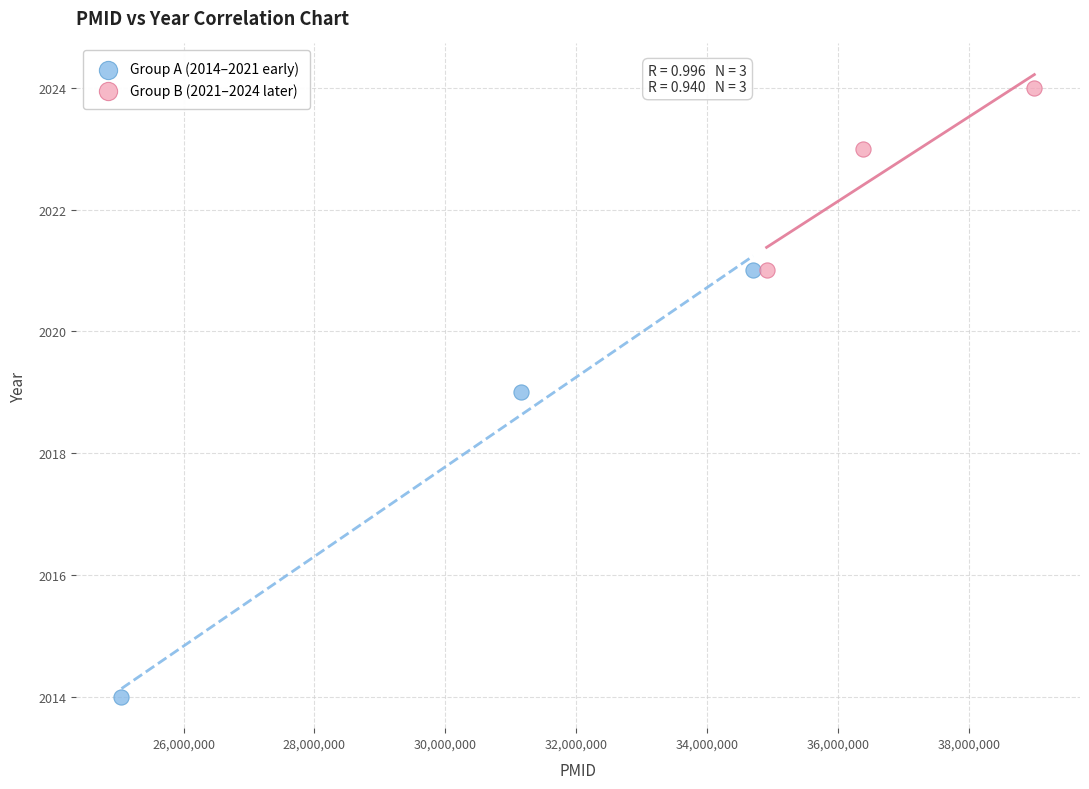

Which series has the largest Y range (max minus min)?

Group A (2014–2021 early)